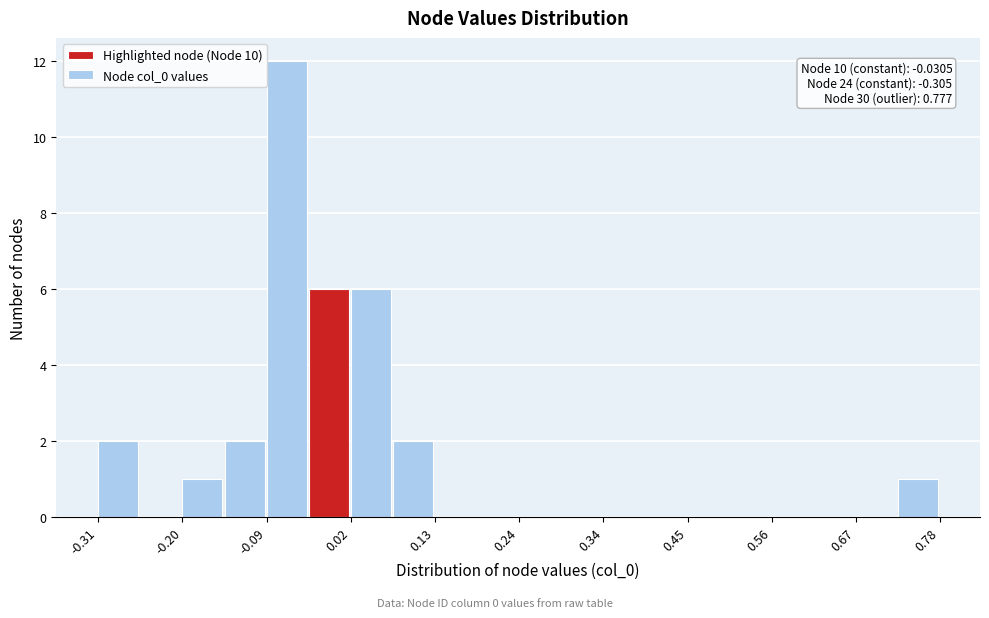

Around what value on the x-axis is the tallest bar? Give the approximate position of its centre, as read against the axis.

-0.06